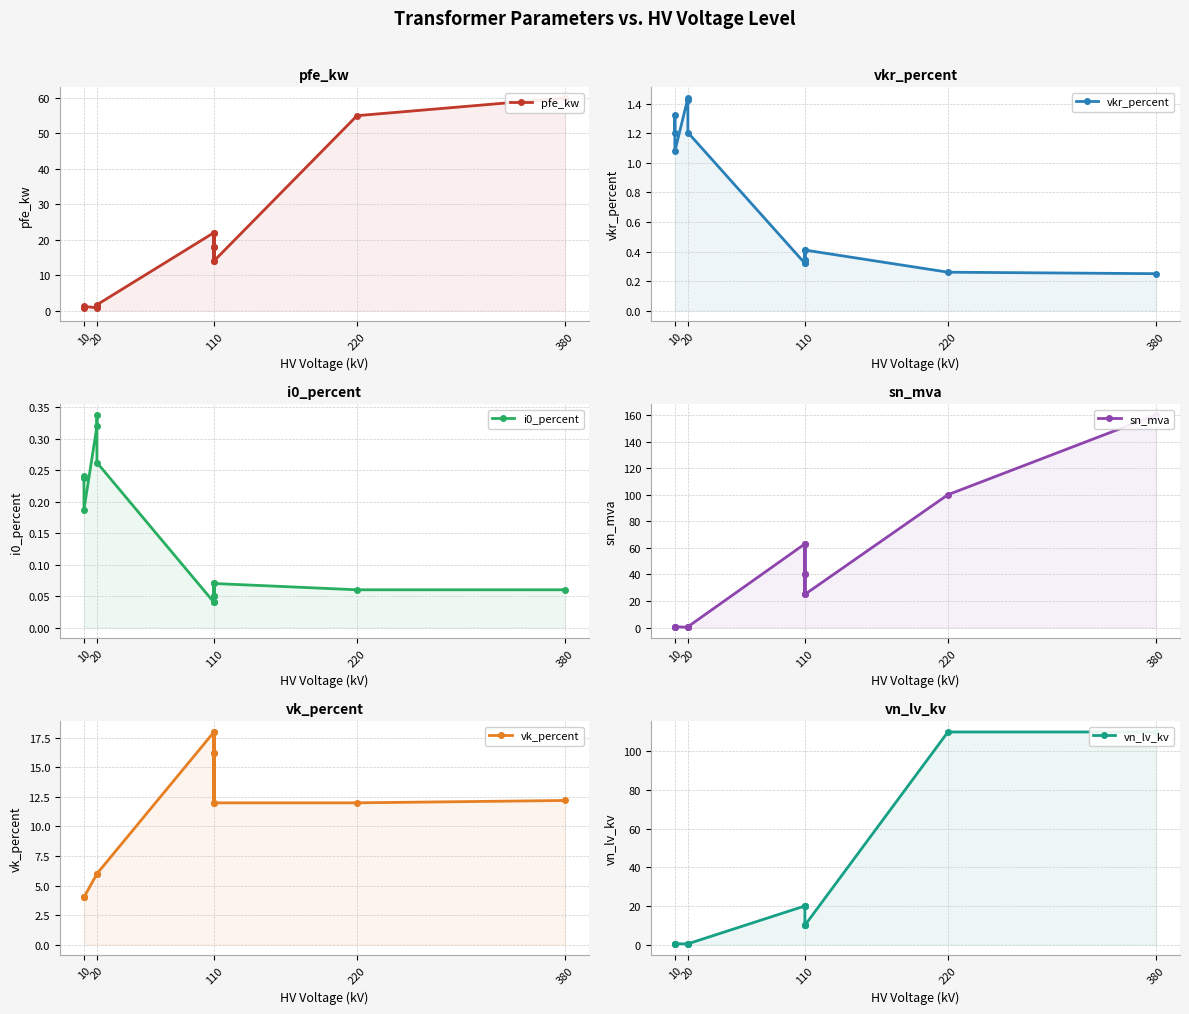

In vk_percent, how many points are lower than both neighbors (excluding endpoints)?

1